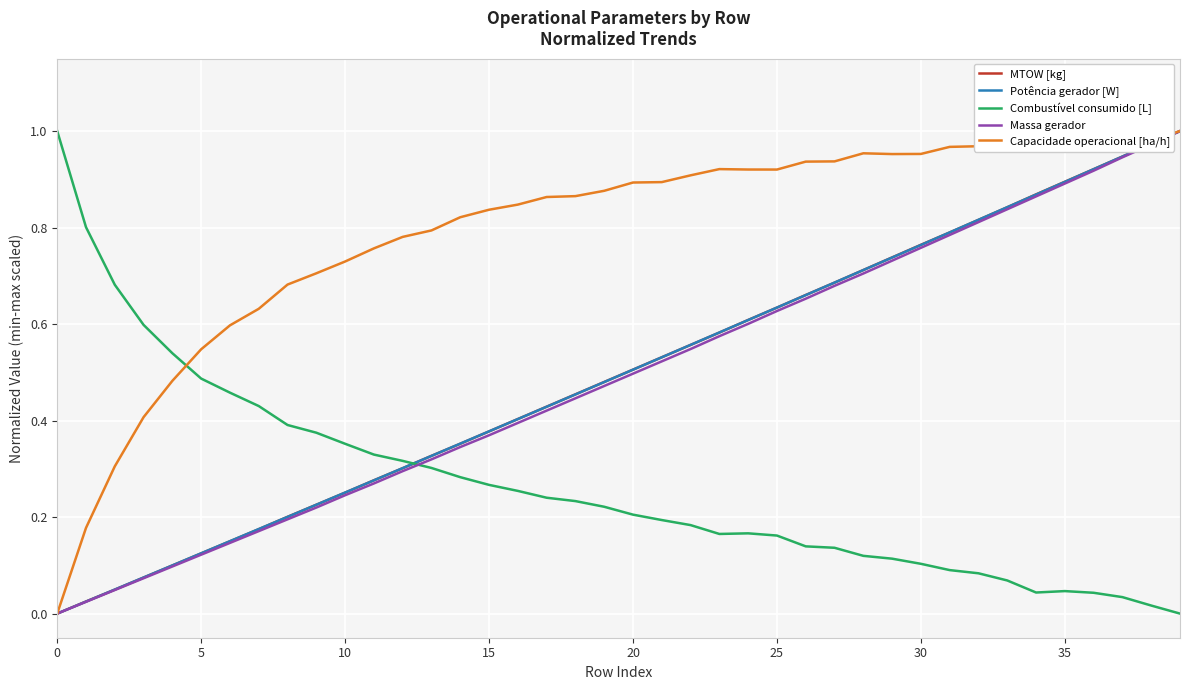

What are all the series names shown in the legend?

MTOW [kg], Potência gerador [W], Combustível consumido [L], Massa gerador, Capacidade operacional [ha/h]